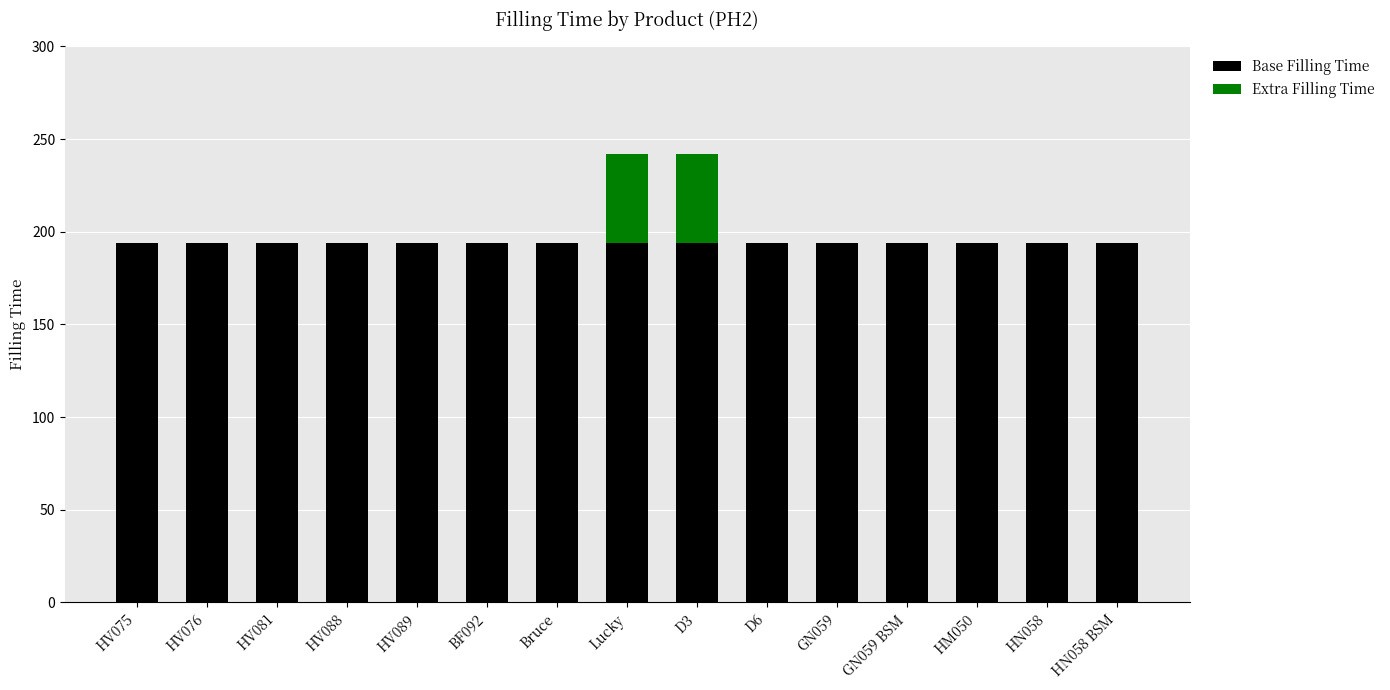

What is the sum of all Base Filling Time values?

2910